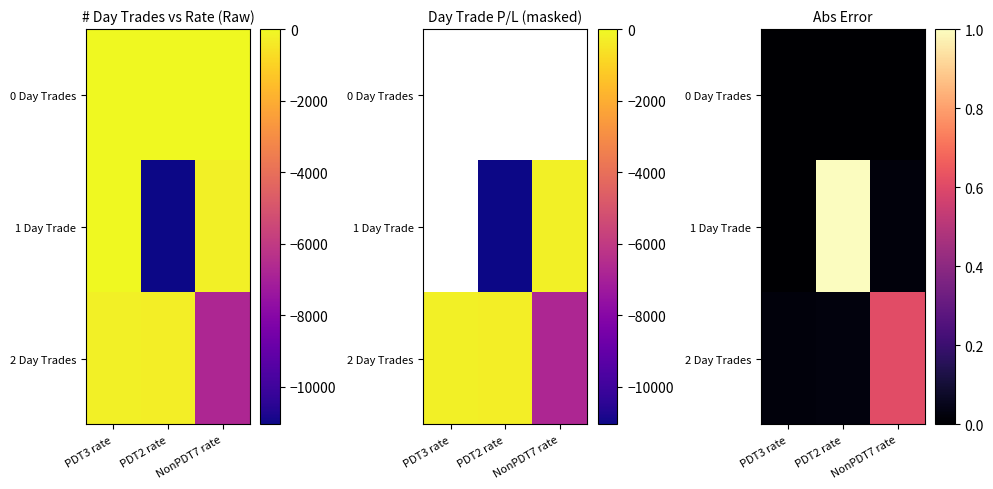

The value of 2 Day Trades at PDT2 rate is 0.0. True or false?

False